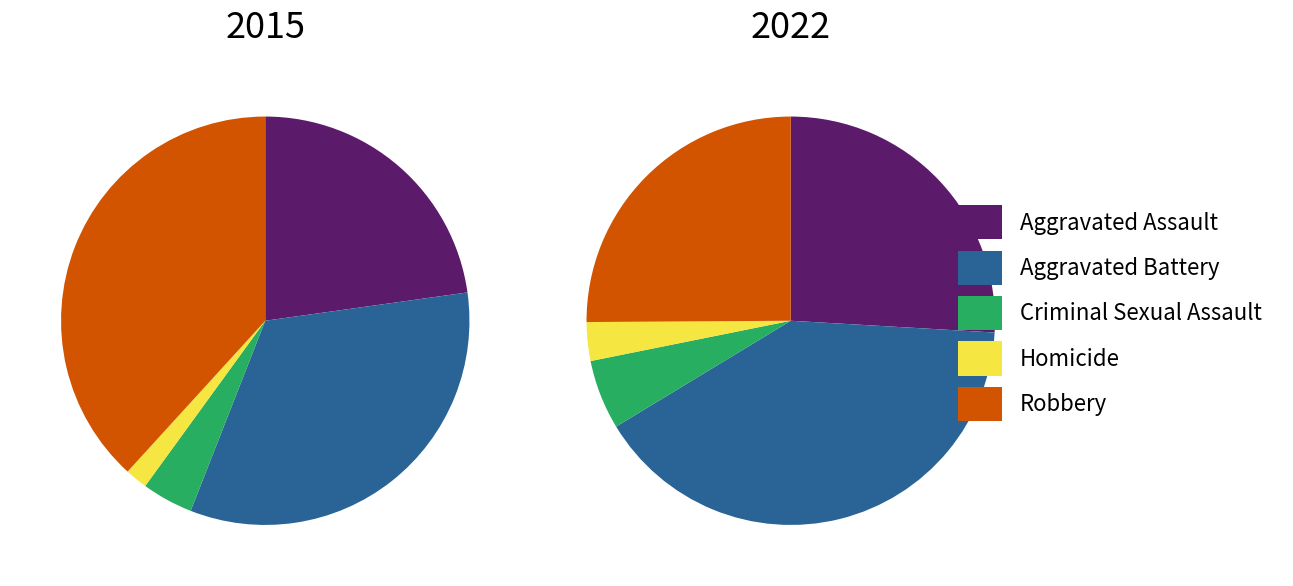

Does Criminal Sexual Assault represent more than half of the total?

No